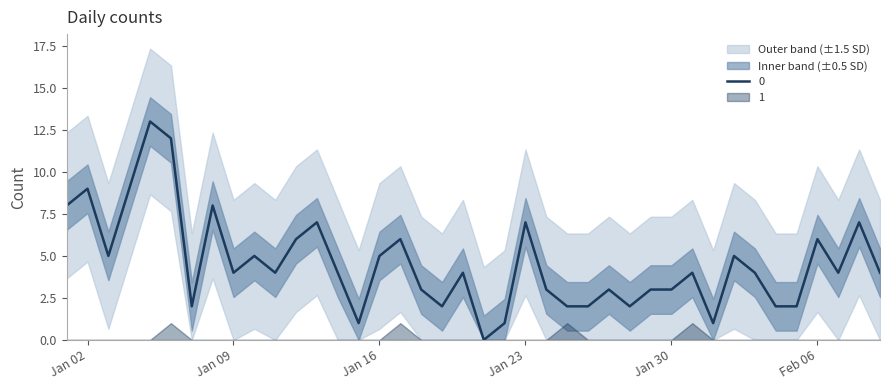

How many positive values are there?

39